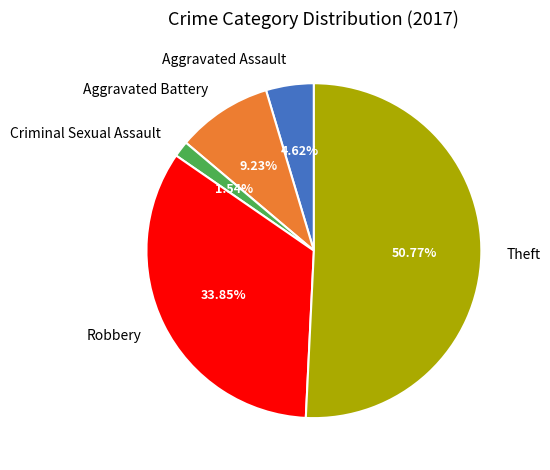

Which slice is the largest?

Theft